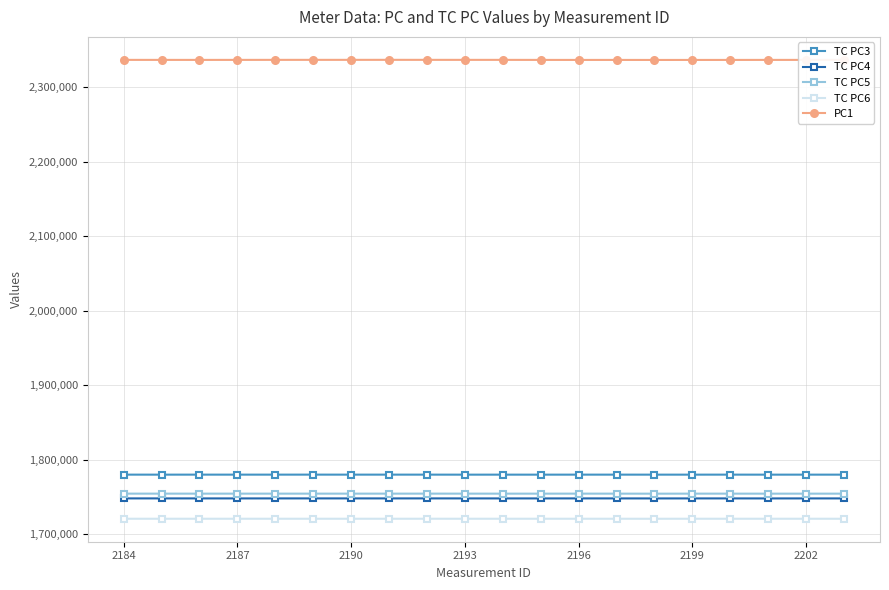

What is the smallest value displayed?

1720662.7